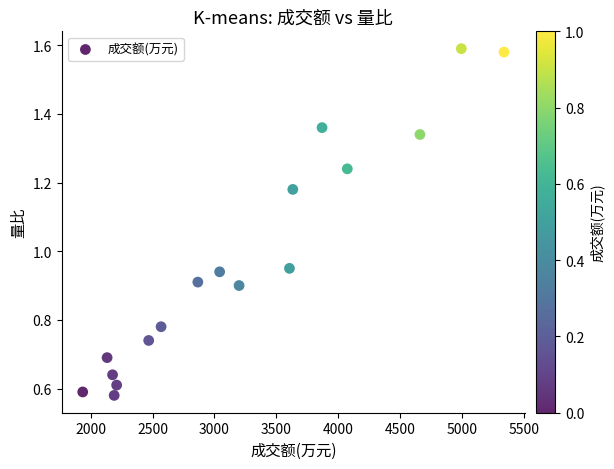

What is the range of X values (max minus min)?

3403.0